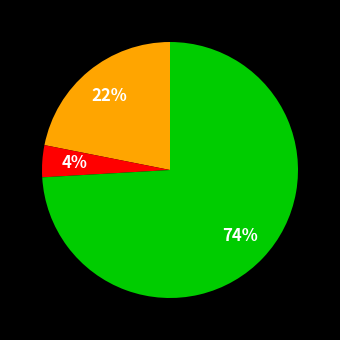

To the nearest percent, what is the difference between the largest and smallest slice percentages?

70%